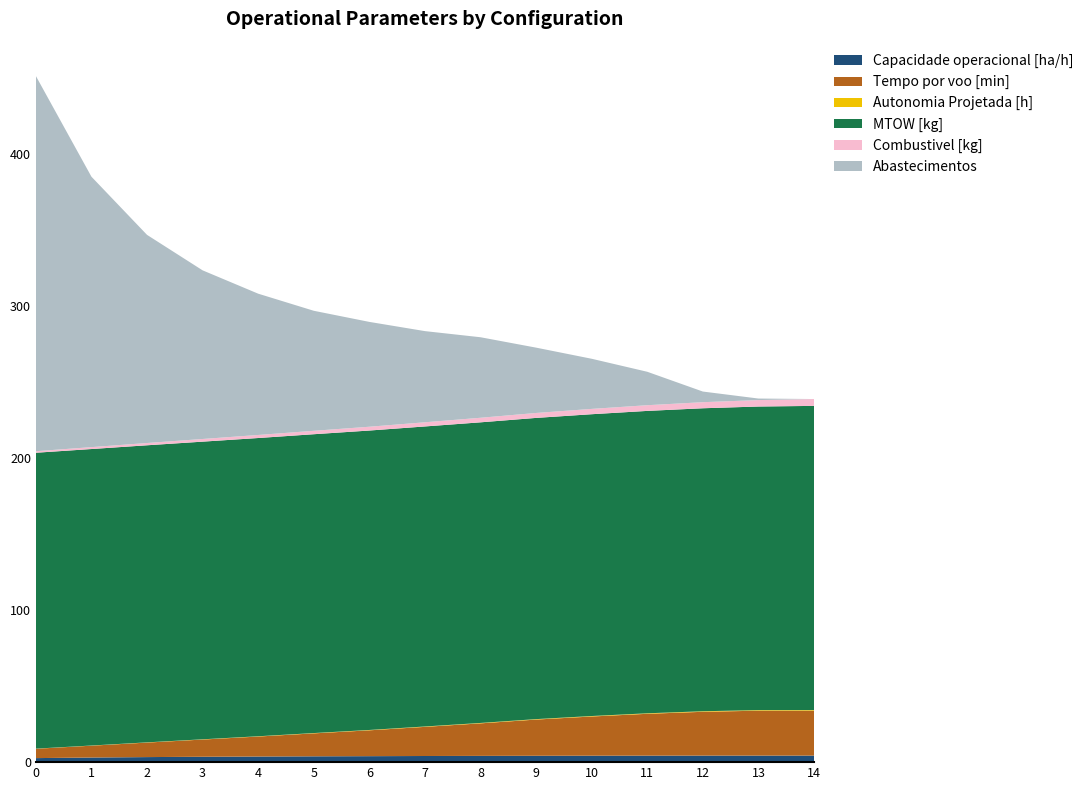

Reading right to left, extract all data points from this chart.

Capacidade operacional [ha/h]: 4.3	4.3	4.3	4.3	4.2	4.2	4.1	4.0	3.9	3.8	3.7	3.5	3.3	3.0	2.7
Tempo por voo [min]: 29.6	29.6	28.8	27.6	25.8	23.8	21.4	19.2	17.0	15.1	13.2	11.3	9.6	7.8	6.1
Autonomia Projetada [h]: 0.4	0.4	0.4	0.3	0.3	0.3	0.3	0.2	0.2	0.2	0.2	0.2	0.1	0.1	0.1
MTOW [kg]: 200.2	199.8	199.4	199.1	198.7	198.3	197.9	197.5	197.1	196.7	196.3	195.9	195.6	195.2	194.8
Combustivel [kg]: 4.5	4.2	4.0	3.8	3.5	3.2	3.0	2.8	2.5	2.2	2.0	1.8	1.5	1.2	1.0
Abastecimentos: 0.0	1.0	7.0	22.0	33.0	43.0	53.0	60.0	69.0	79.0	93.0	111.0	137.0	178.0	247.0